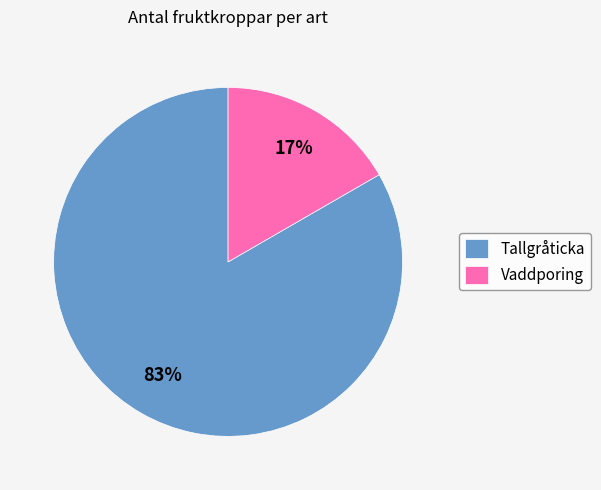

Combined, do Tallgråticka and Vaddporing account for over 50%?

Yes